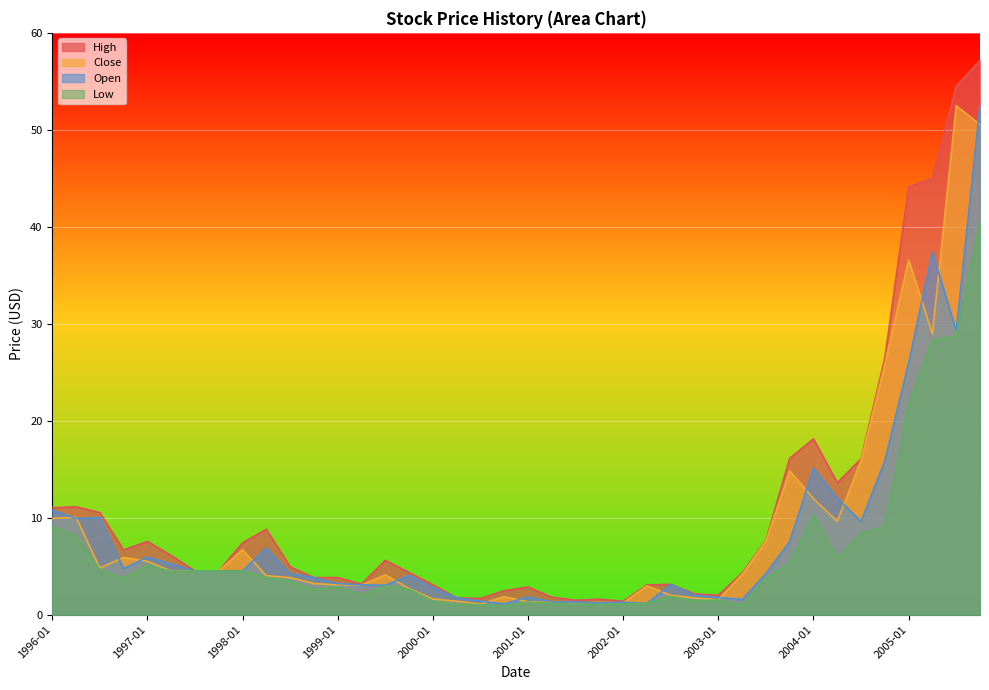

True or false: Low and Close cross at least once.

False